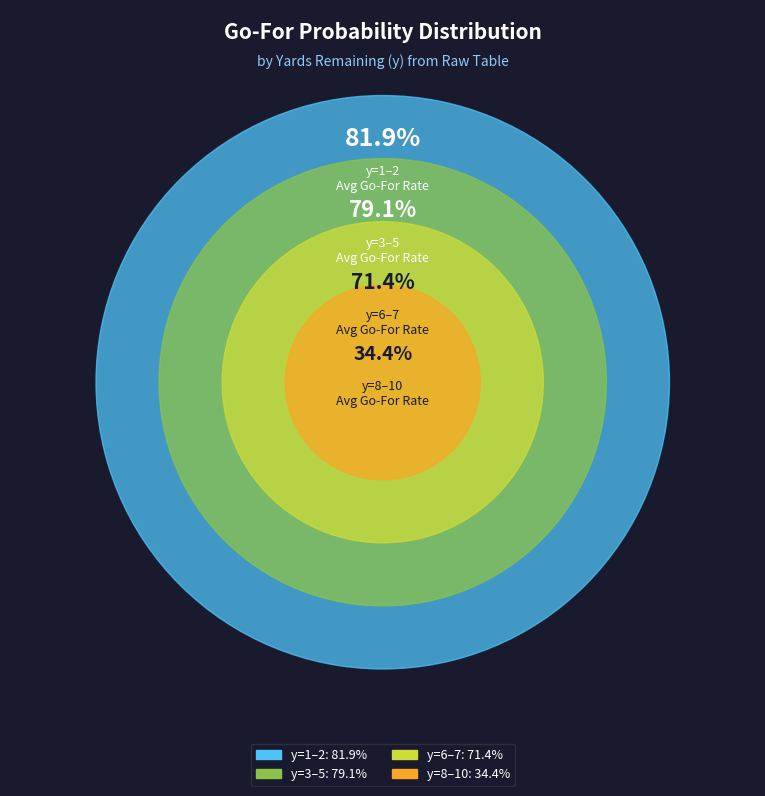

True or false: y=5 accounts for 23% of the total.

False